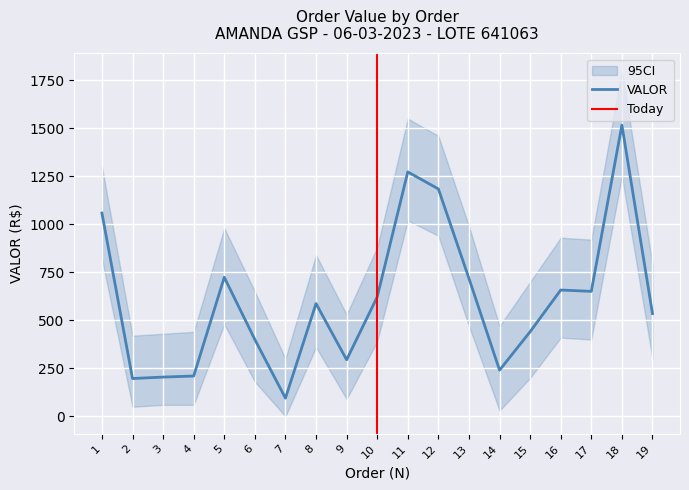

Reading left to right, list all the values displayed in this chart.

1058.4	197.0	204.5	210.1	723.9	399.9	94.9	587.3	294.6	621.6	1272.5	1184.0	718.2	240.6	440.8	657.7	650.7	1516.2	535.1